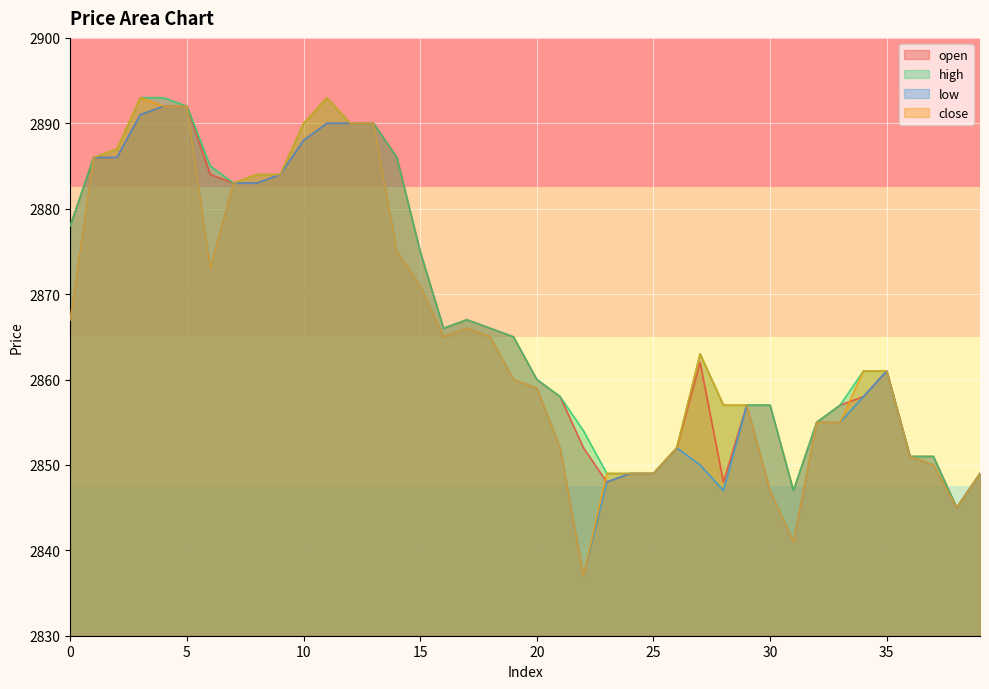

What is the difference between the high values at 17 and 28?

10